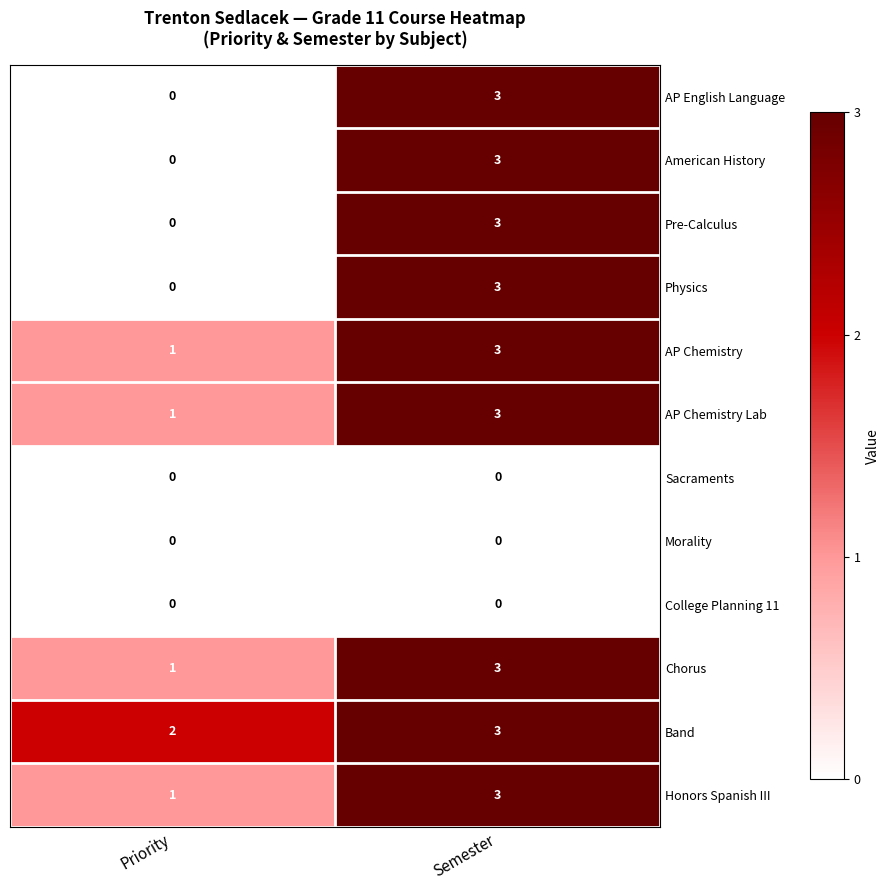

What is the spread (max minus min) of values at Semester?

3